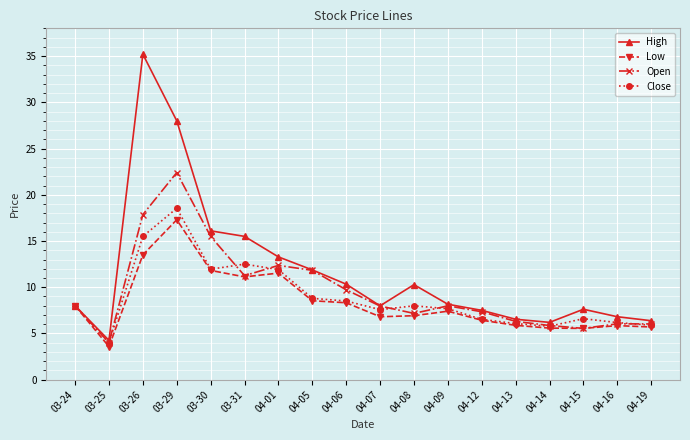

What is the highest value of the Open series?

22.4